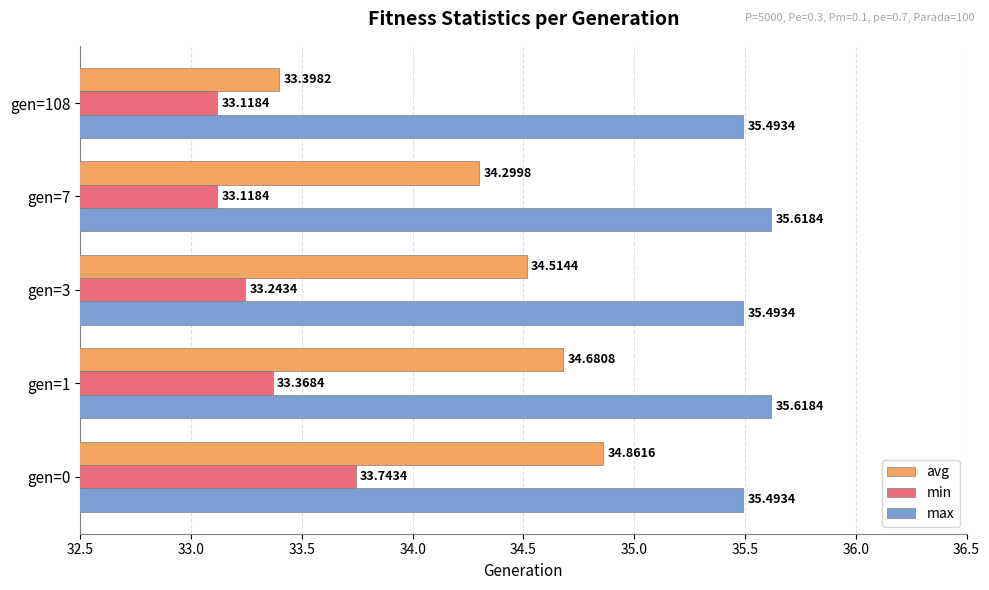

Rank the series by their maximum value, from lowest to highest.

min, avg, max